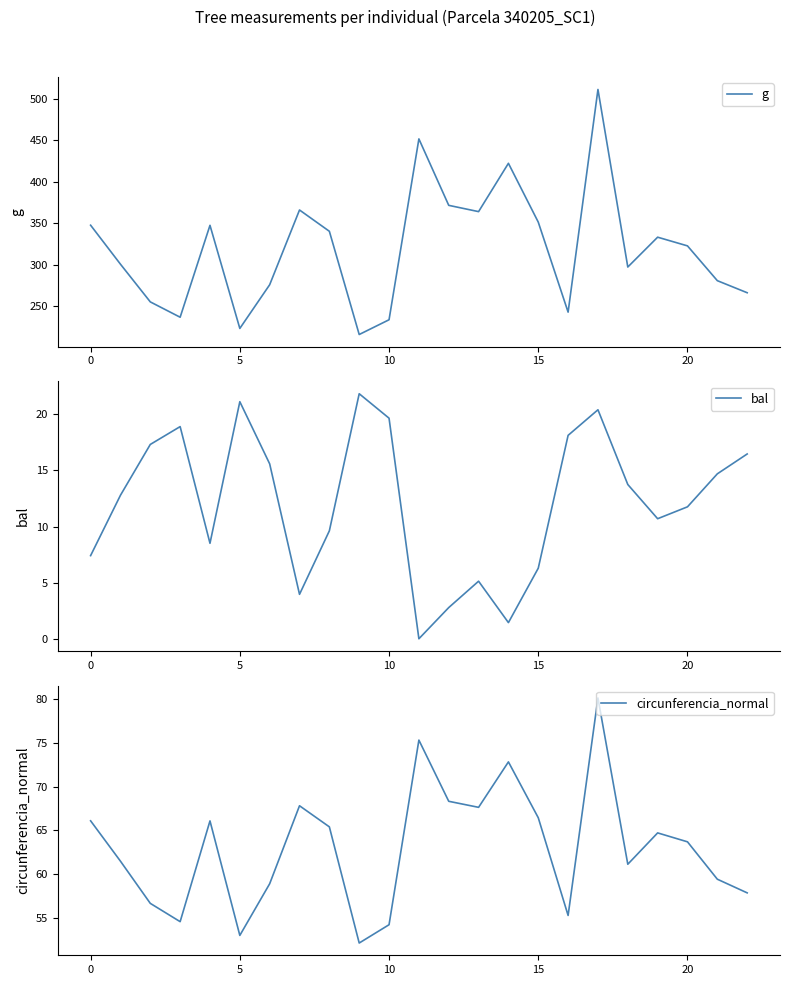

Rank the series by their average value, from lowest to highest.

bal, circunferencia_normal, g